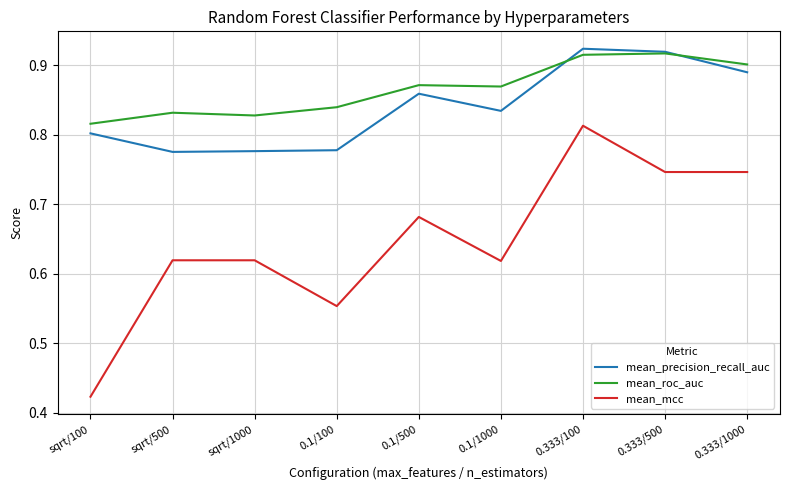

What is the spread (max minus min) of values at 0.1/1000?

0.3